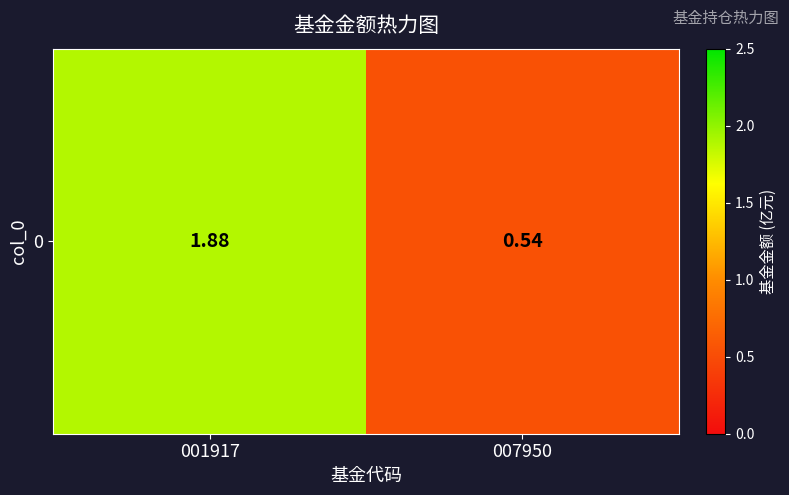

Reading left to right, list all the values displayed in this chart.

1.9	0.5